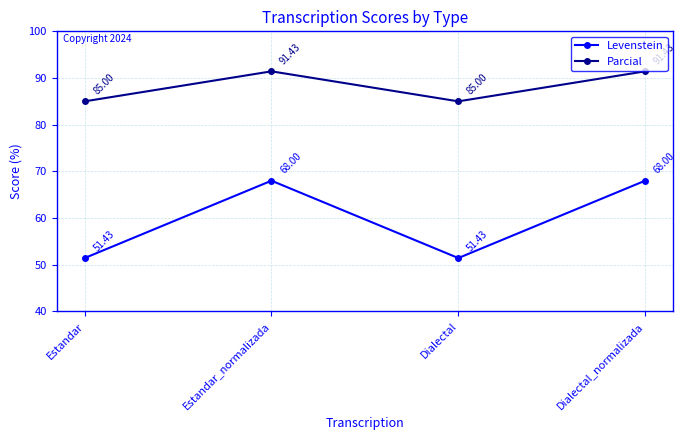

True or false: Parcial and Levenstein intersect in this chart.

False